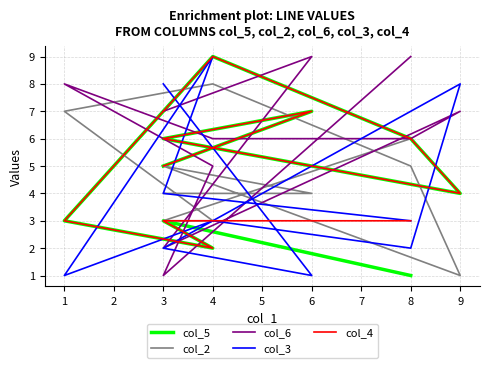

The value of col_2 at 3 is 5. True or false?

False